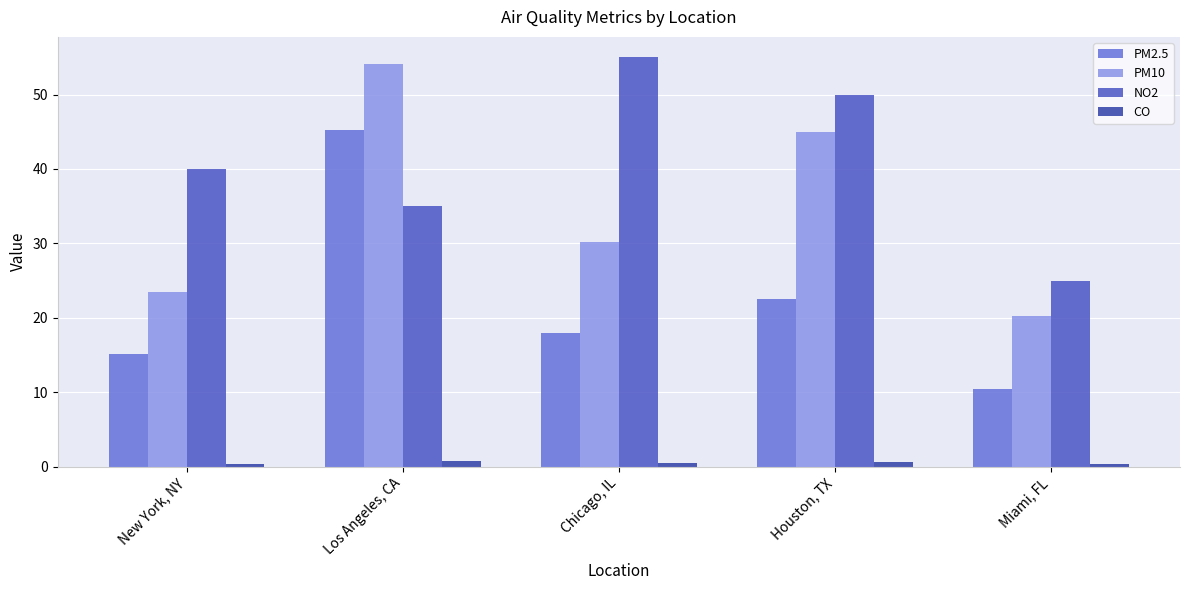

What is the value of the CO bar at the 5th from the left?

0.3